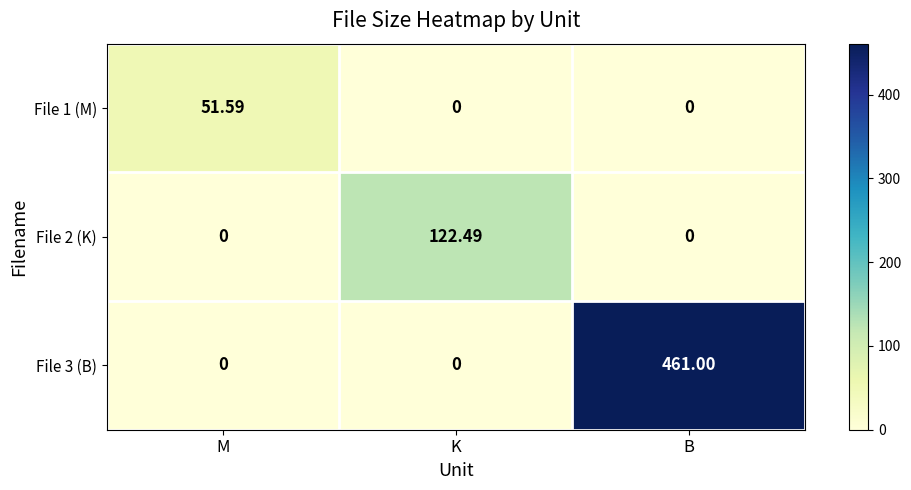

At which category is the sum across all series the highest?

B